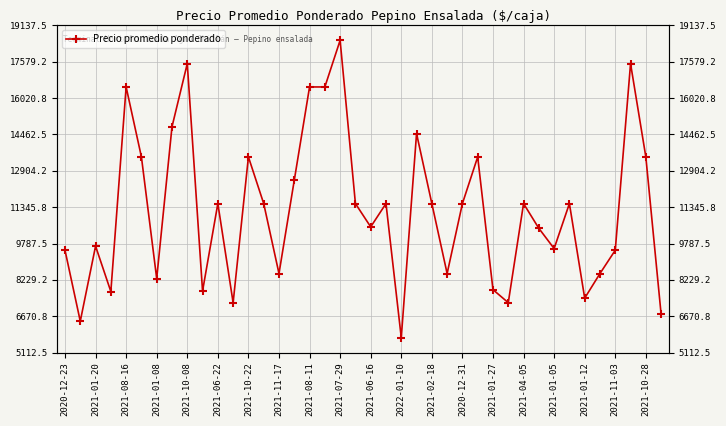

Reading left to right, extract all data points from this chart.

9500	6455	9675	7727	16500	13500	8286	14792	17500	7750	11500	7250	13500	11500	8500	12500	16500	16500	18500	11500	10500	11500	5750	14500	11500	8500	11500	13500	7808	7250	11500	10438	9571	11500	7444	8500	9500	17500	13500	6750